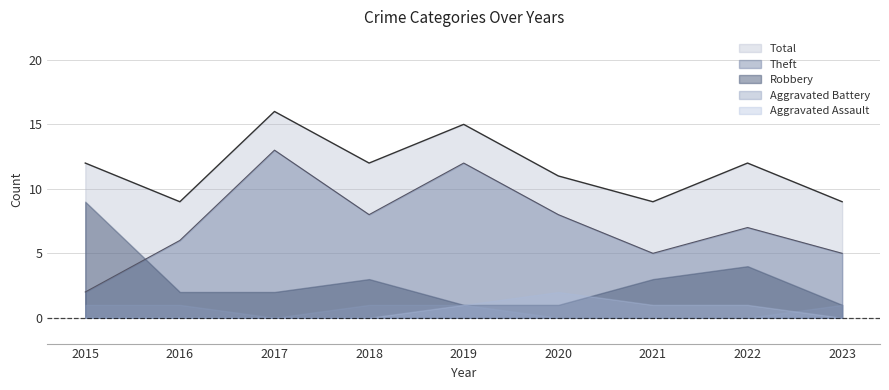

What is the difference between the Aggravated Battery values at 2023 and 2017?

1